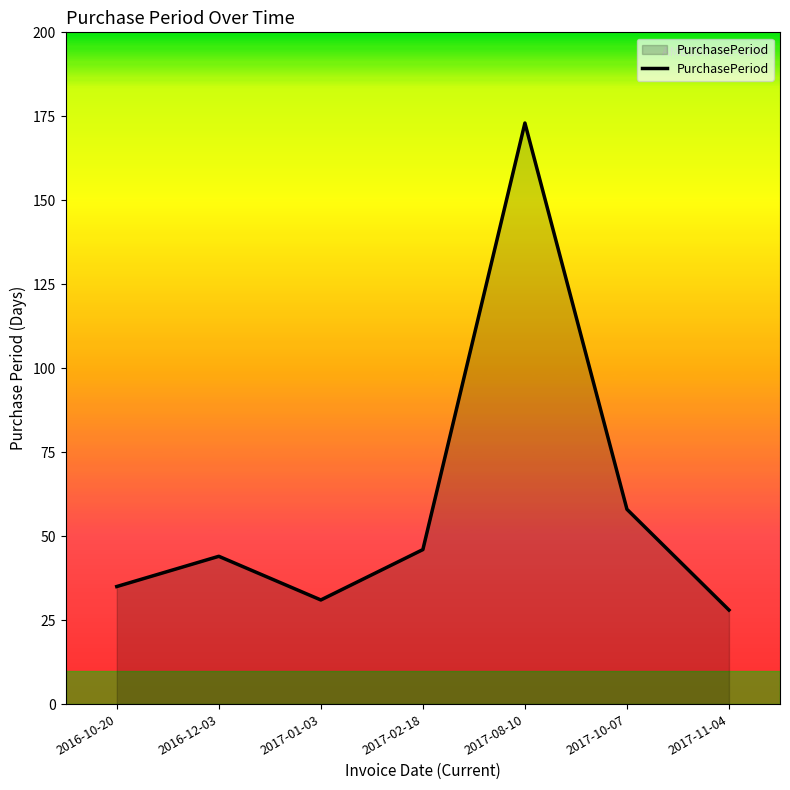

How many series are shown in this chart?

1